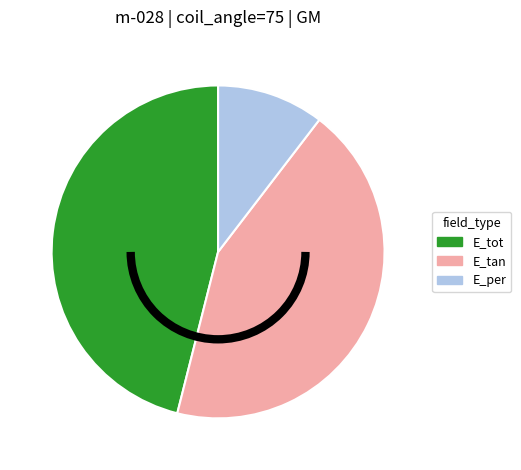

Approximately how many times larger is the value at E_tan compared to E_tot?

0.9